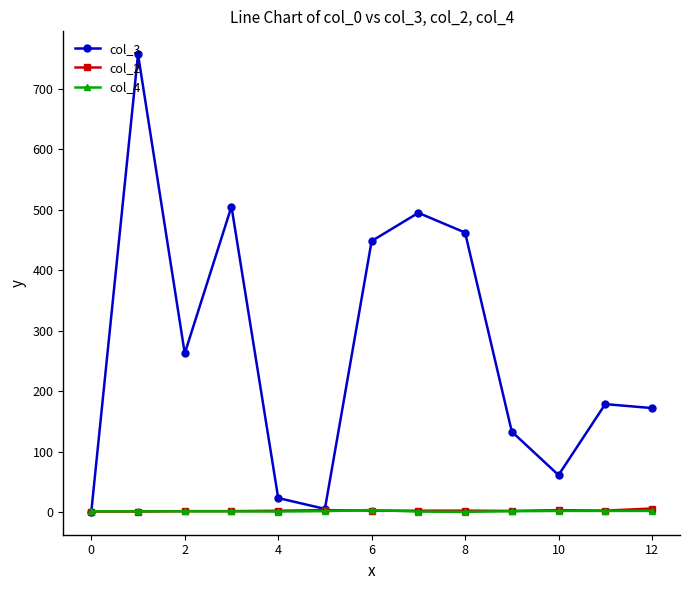

What is the maximum value shown in the chart?

756.8